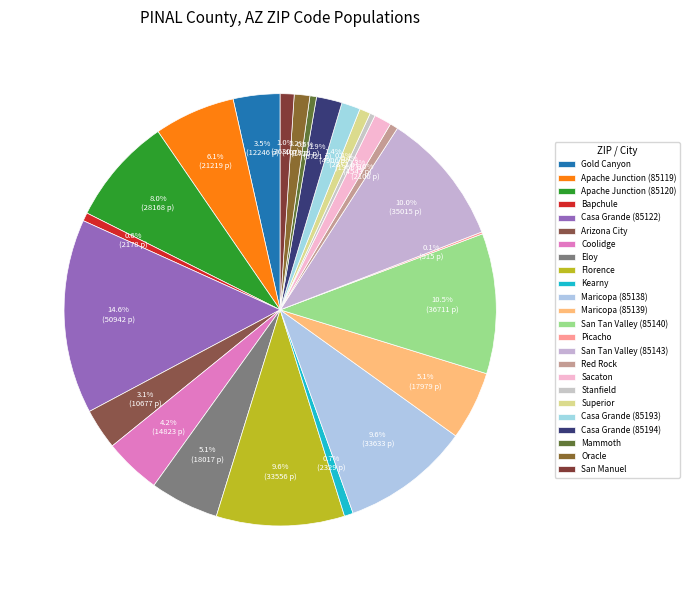

To the nearest percent, what is the difference between the largest and smallest slice percentages?

14%